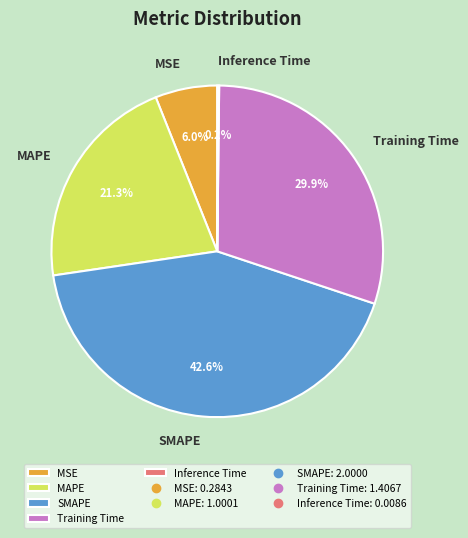

Which category has the biggest portion of the pie?

SMAPE